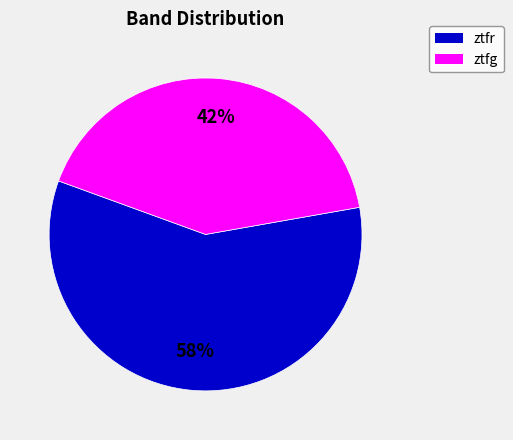

Is there any slice that represents more than half of the pie?

Yes